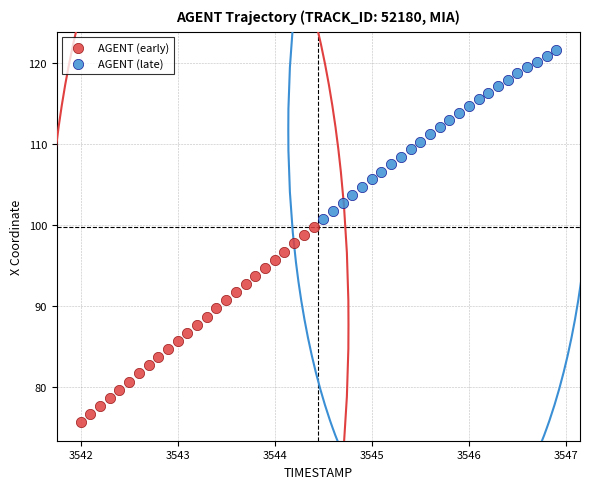

Which series reaches the maximum Y coordinate?

AGENT (late)